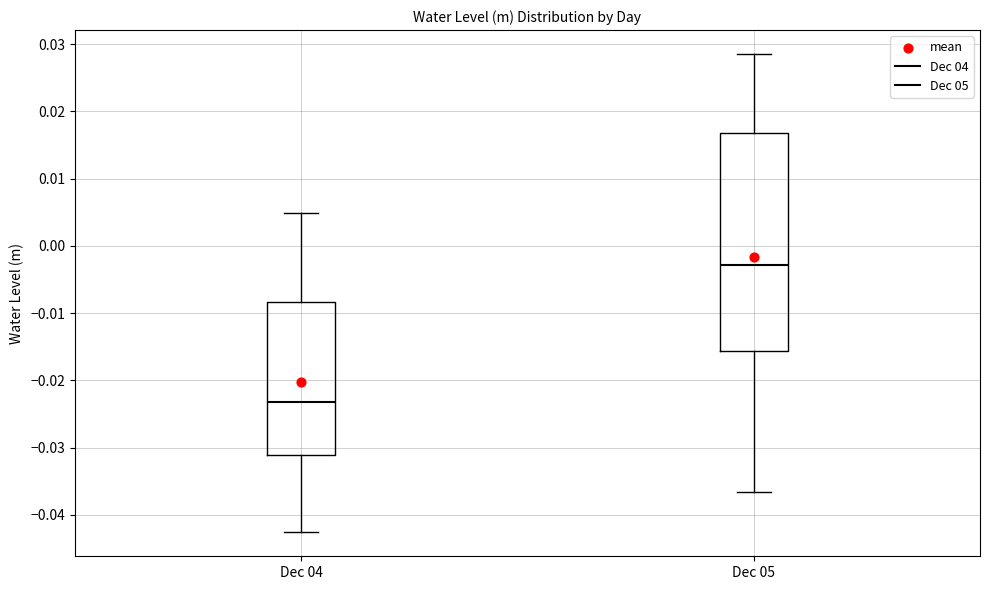

Which box's median line is the highest?

Dec 05